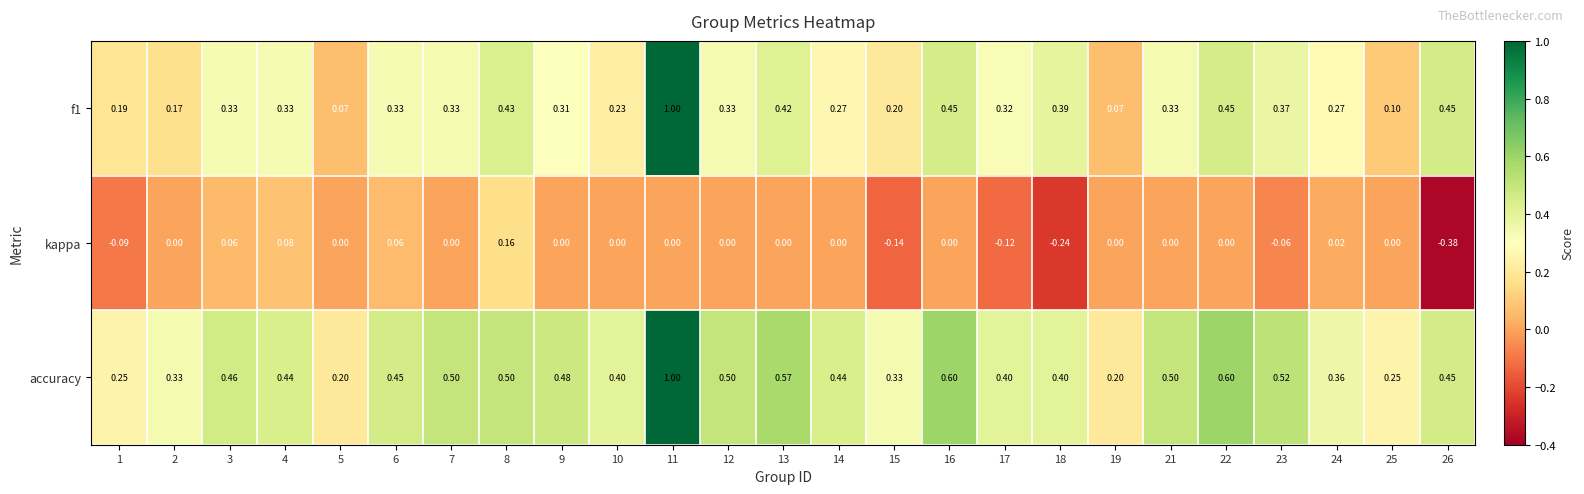

Which series changed the most between 3 and 26?

kappa